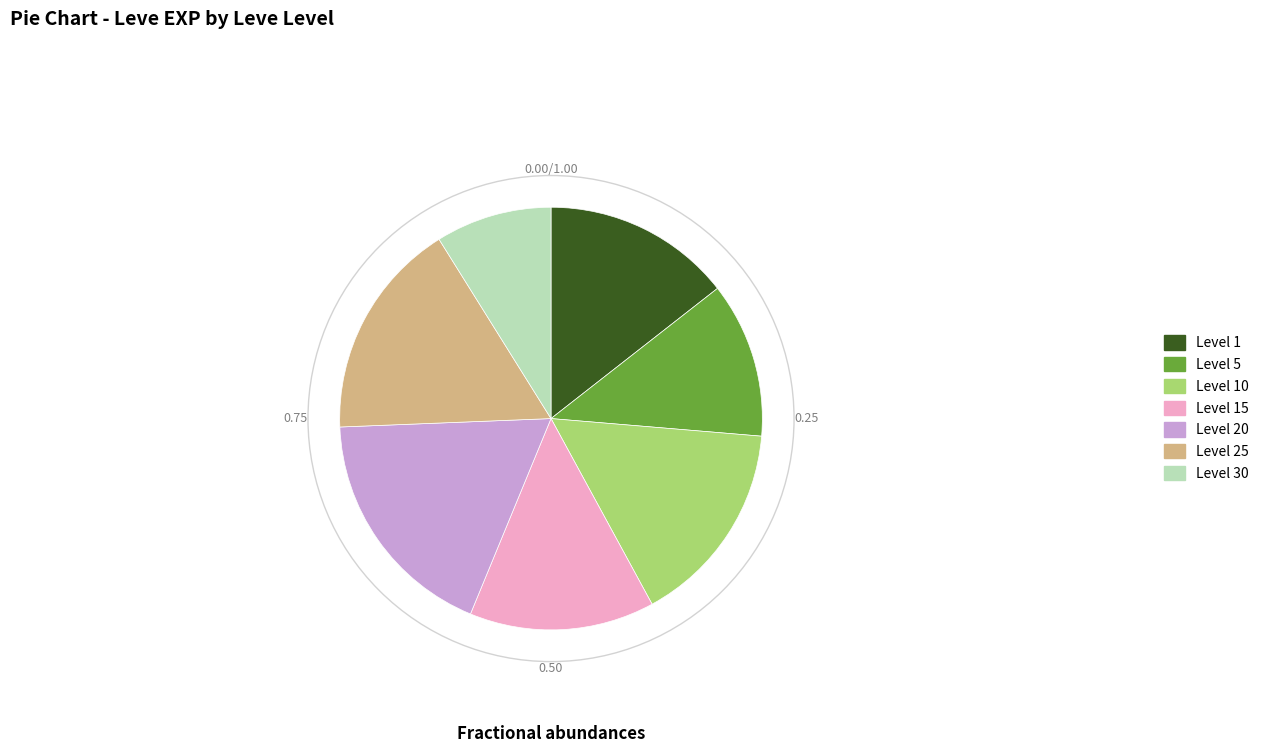

Which has a higher value, Level 10 or Level 1?

Level 10